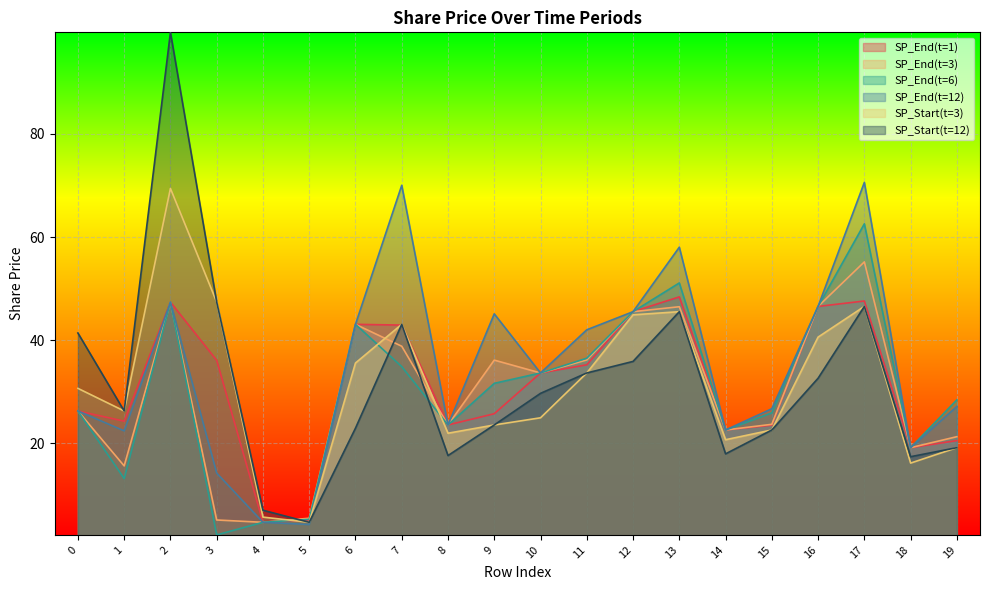

At which label is SP_Start(t=12) closest to 52?

3